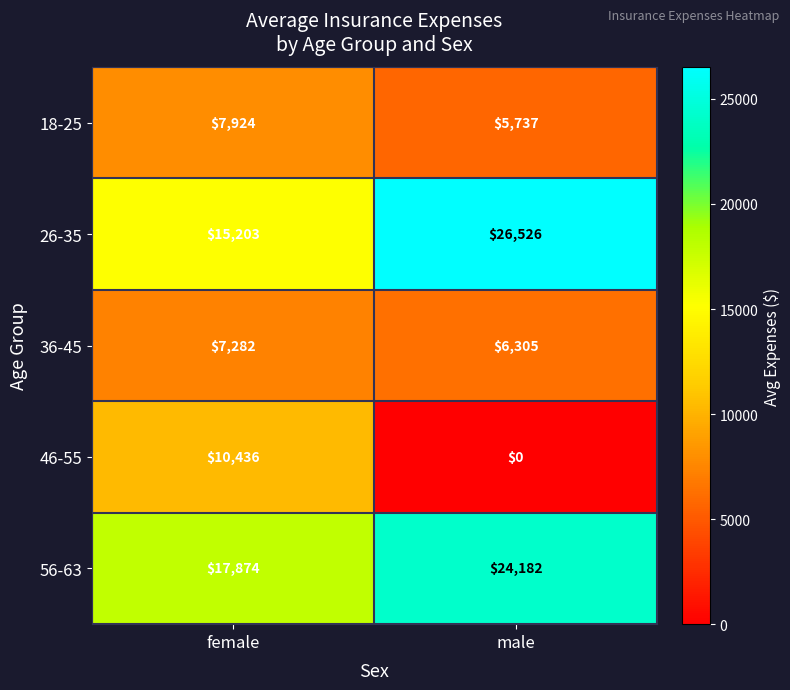

What is the sum of all 56-63 values?

42056